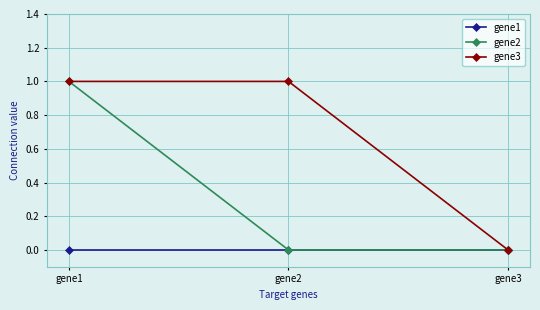

What is the value of the gene3 point at the 1st from the left?

1